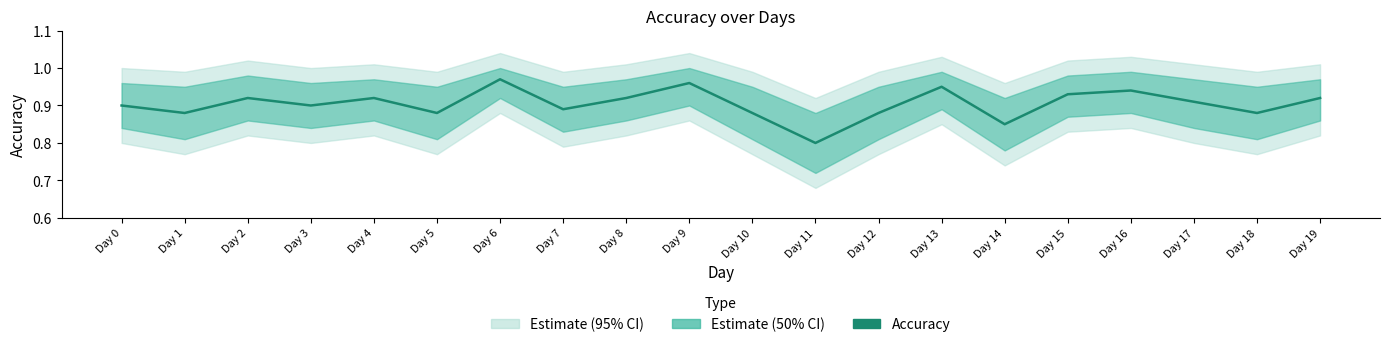

What is the average value?

0.9